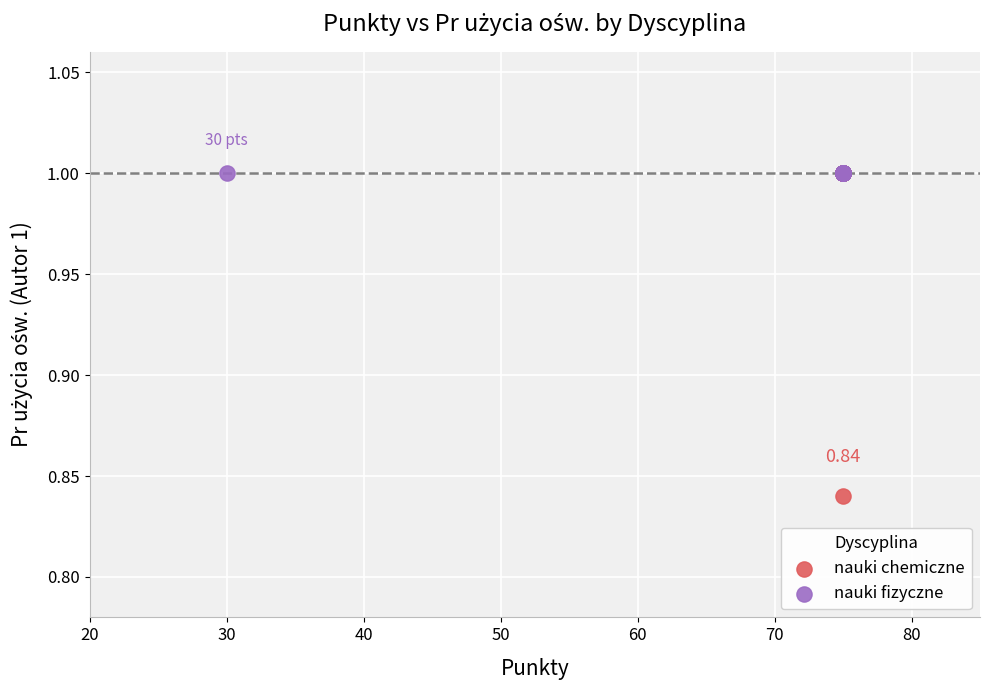

Which series reaches the minimum Y coordinate?

nauki chemiczne